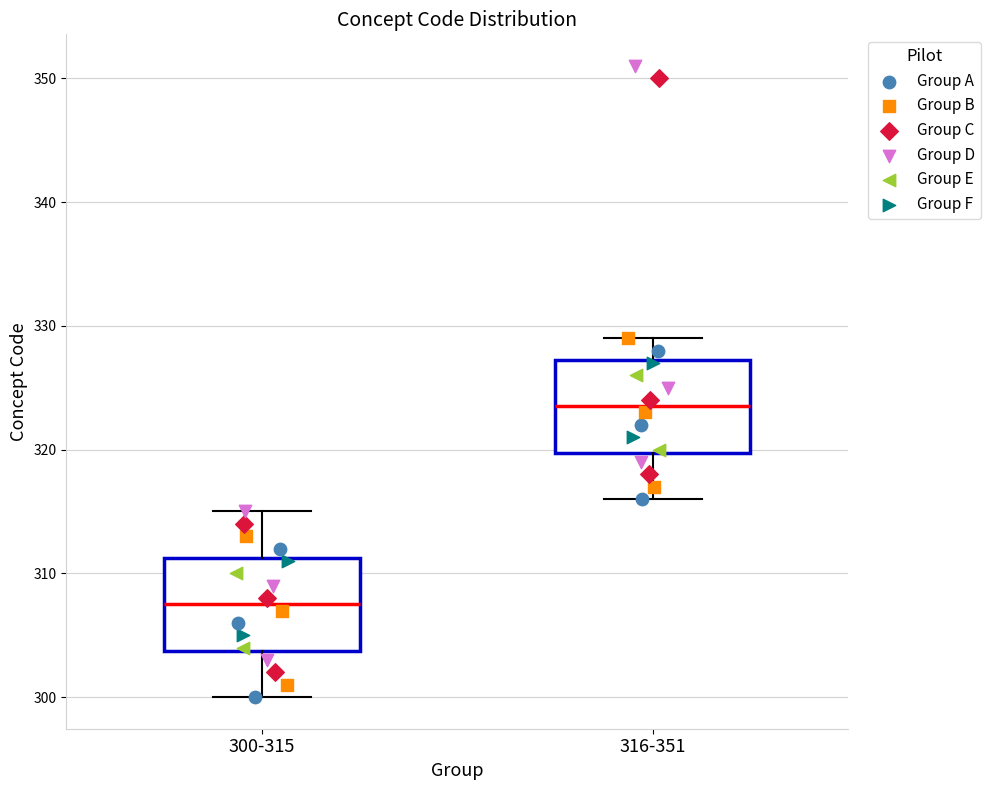

Which box has the highest median line?

316-351